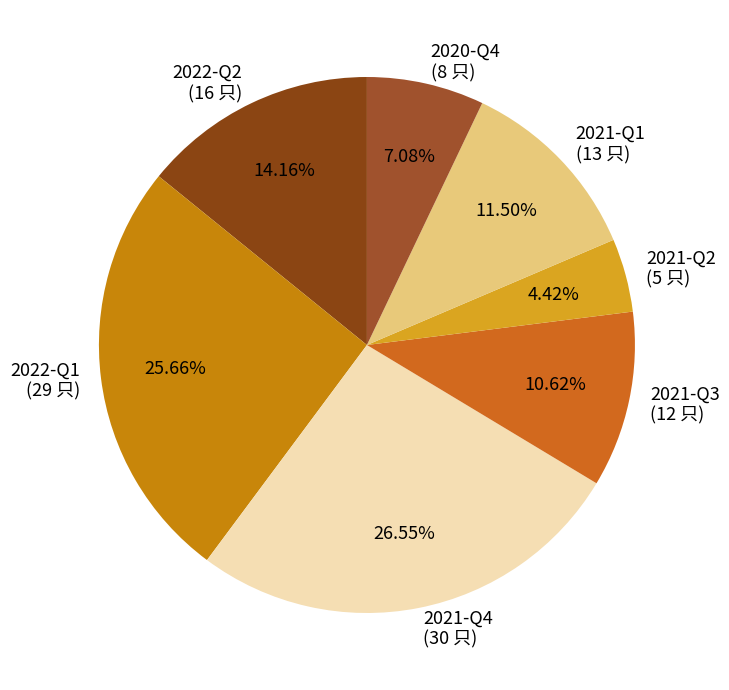

Which category has the biggest portion of the pie?

2021-Q4